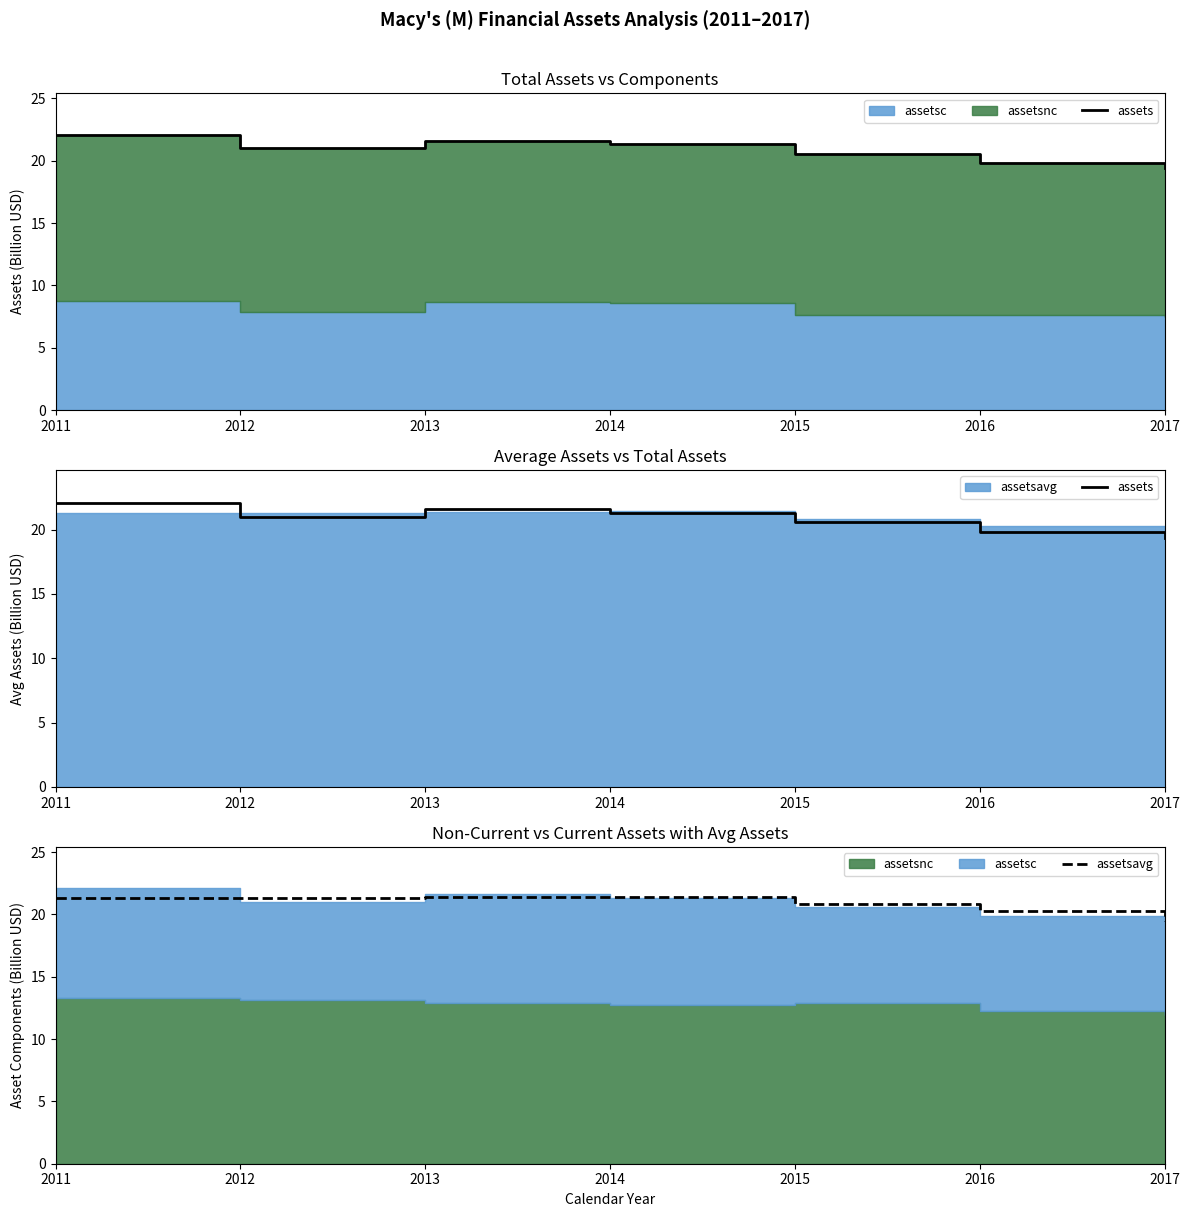

What is the difference between the maximum and minimum values in the assets series?

2.7